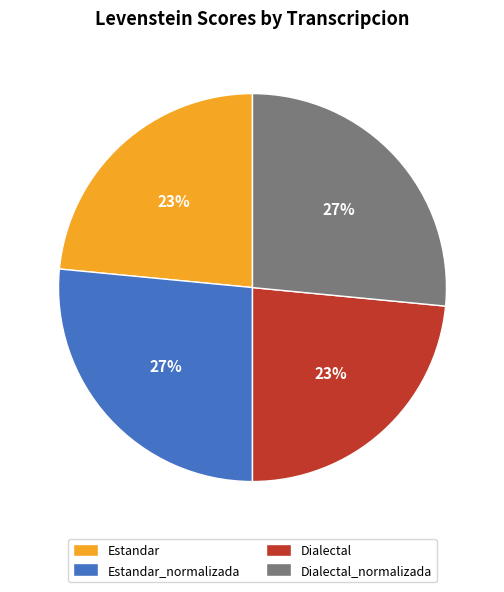

Does Estandar account for over 50% of the chart?

No